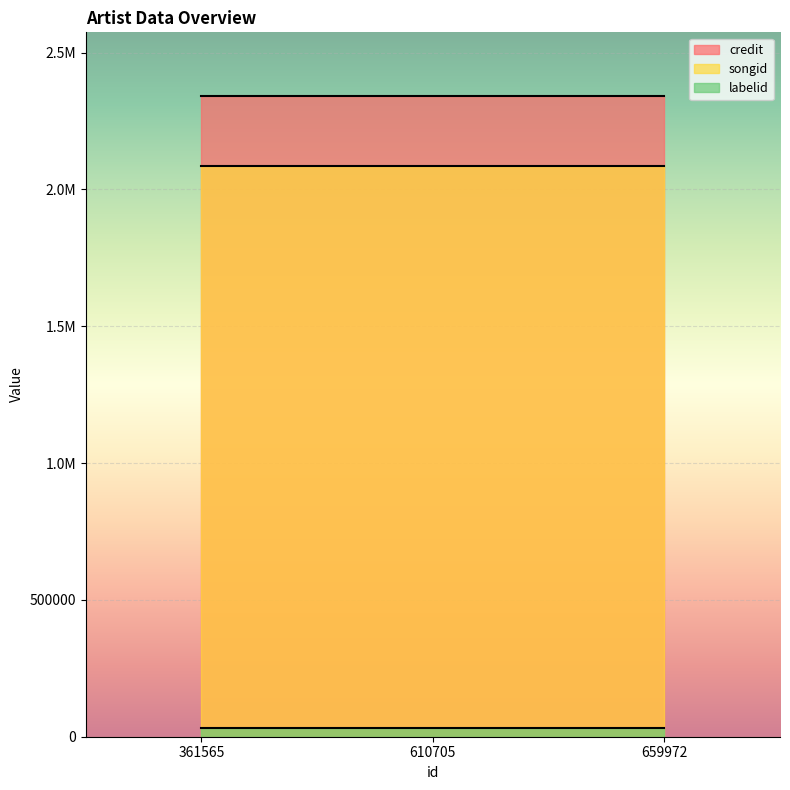

Does the chart display data point markers on the line(s)?

No